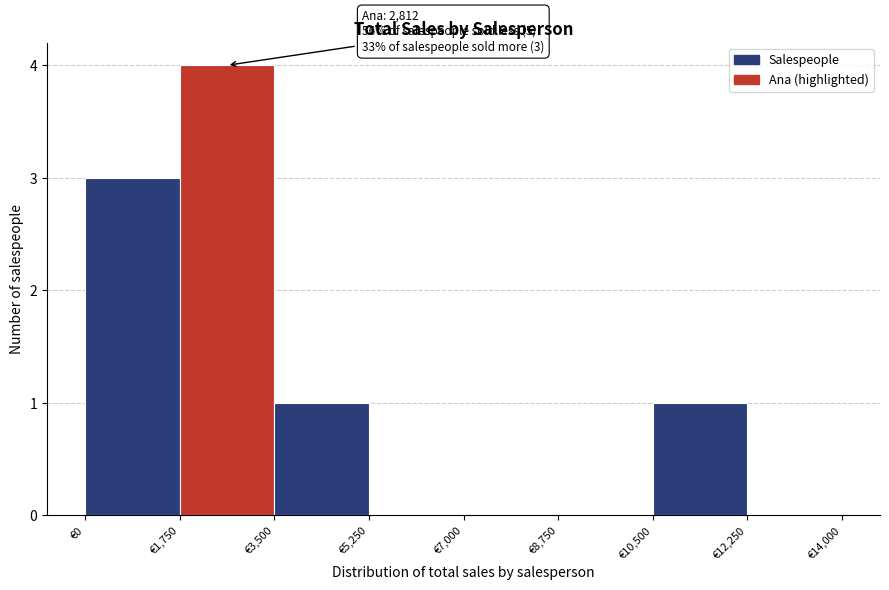

Which range on the x-axis has the tallest bar?

1750 to 3500